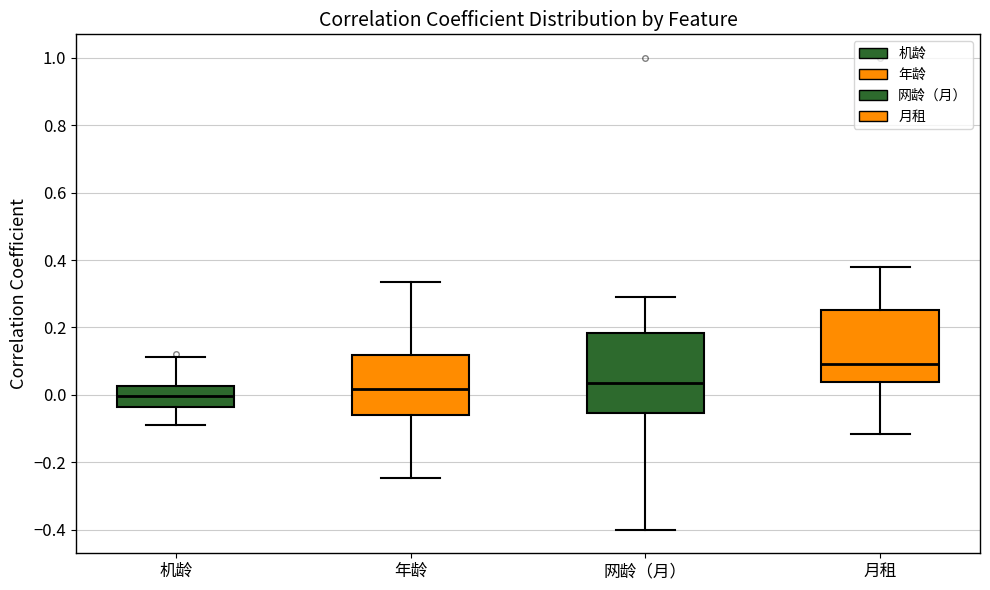

Reading left to right, read every box against the y-axis: the position of its median line, the range the box covers, and the ends of its whiskers. The values are not printed on the chart, so give them approximately, as read against the axis.

机龄: median 0.00, box -0.04 to 0.02, whiskers -0.10 to 0.12
年龄: median 0.02, box -0.06 to 0.12, whiskers -0.24 to 0.34
网龄（月）: median 0.04, box -0.06 to 0.18, whiskers -0.40 to 0.28
月租: median 0.10, box 0.04 to 0.26, whiskers -0.12 to 0.38